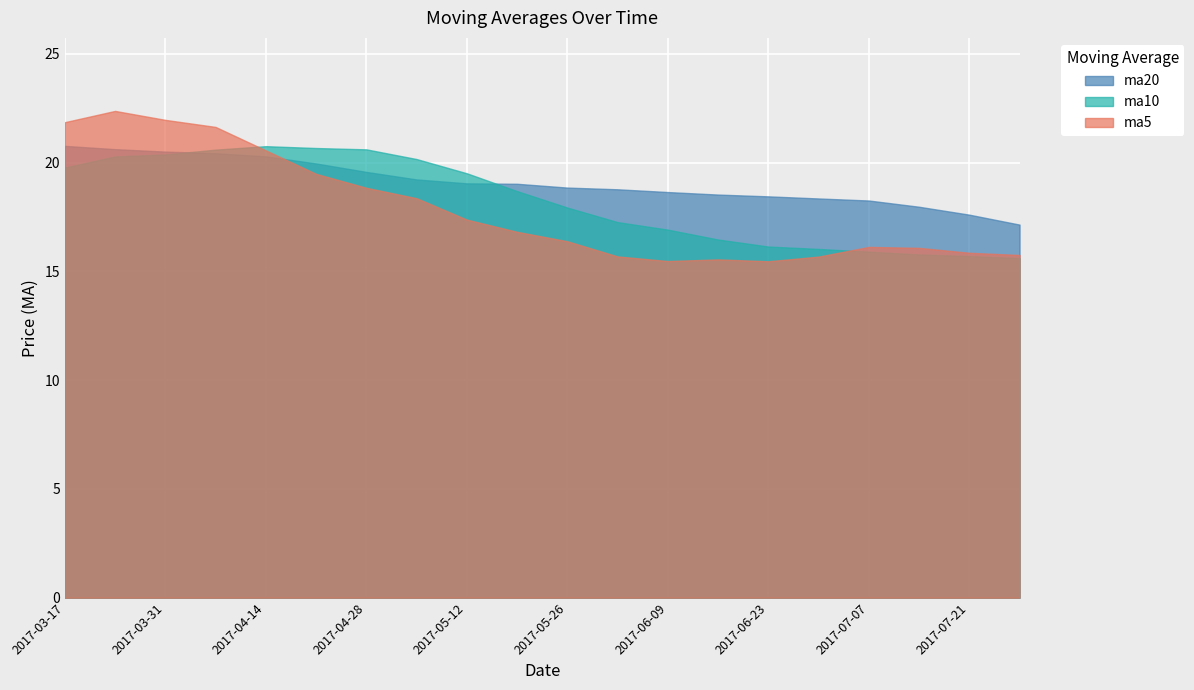

Reading left to right, what are all the values shown in this chart?

ma5: 21.9	22.4	22.0	21.6	20.6	19.5	18.8	18.4	17.4	16.8	16.4	15.7	15.5	15.6	15.5	15.7	16.1	16.1	15.9	15.8
ma10: 19.8	20.3	20.4	20.6	20.8	20.7	20.6	20.2	19.5	18.7	17.9	17.3	16.9	16.5	16.1	16.0	15.9	15.8	15.7	15.6
ma20: 20.8	20.6	20.5	20.4	20.3	20.0	19.6	19.2	19.0	19.0	18.9	18.8	18.6	18.5	18.4	18.4	18.3	18.0	17.6	17.2